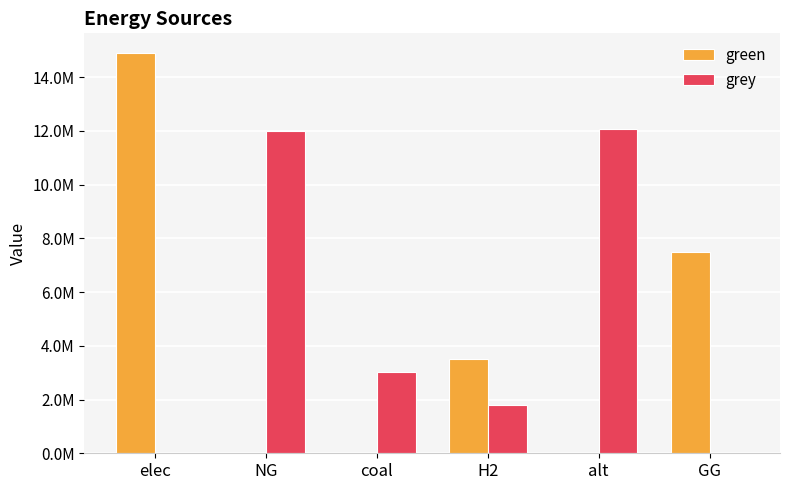

Which series has the largest total across all categories?

grey